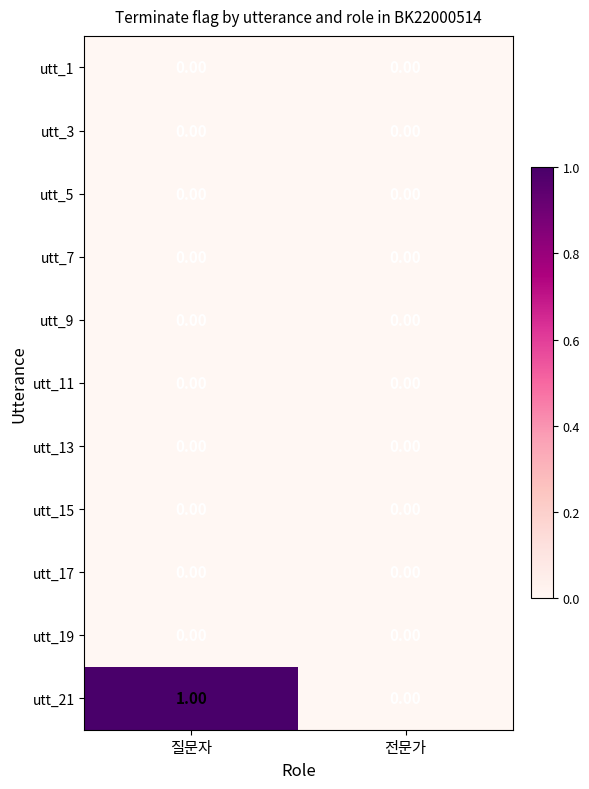

How many categories are shown in the chart?

2